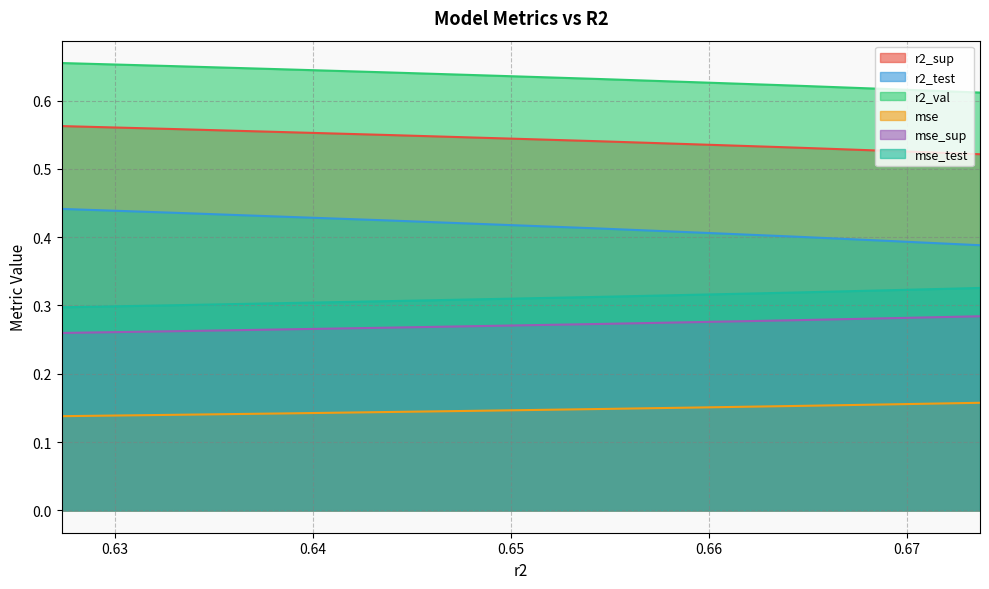

What is the difference between the highest and lowest values at 0.6737032542230644?

0.5